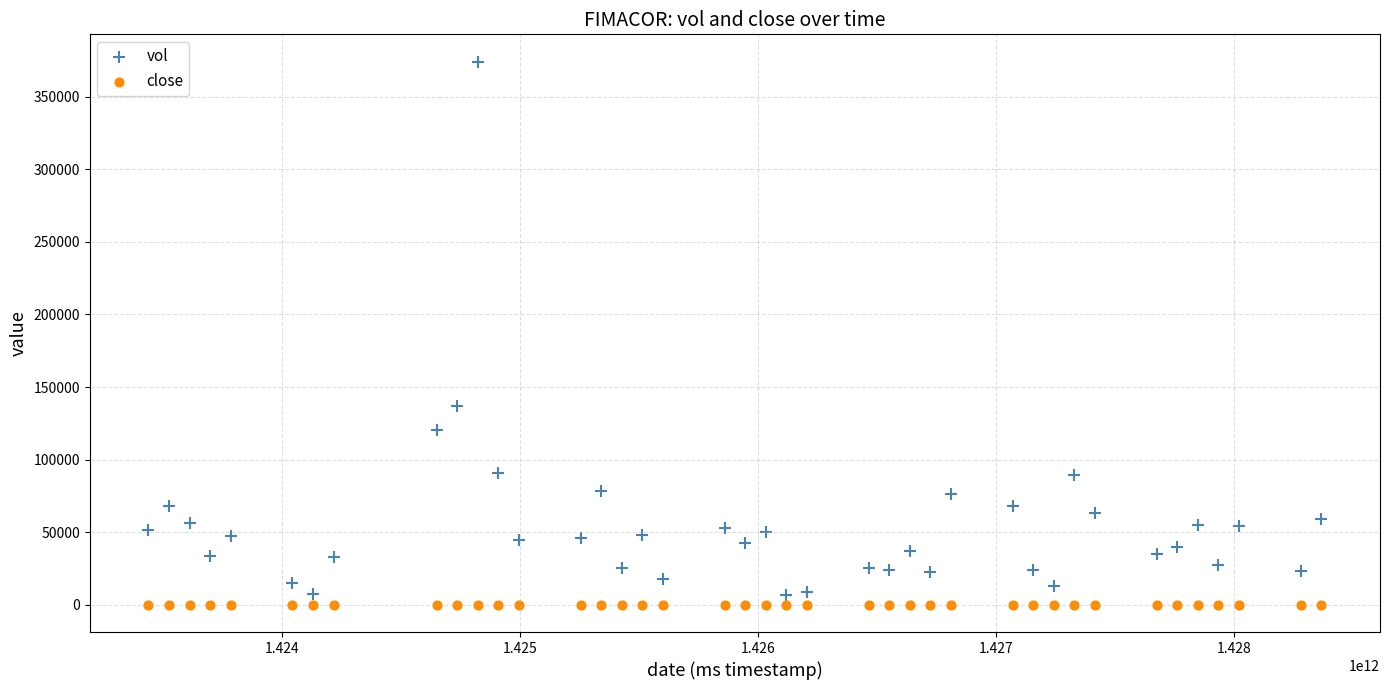

Which series has the widest spread of Y values?

vol